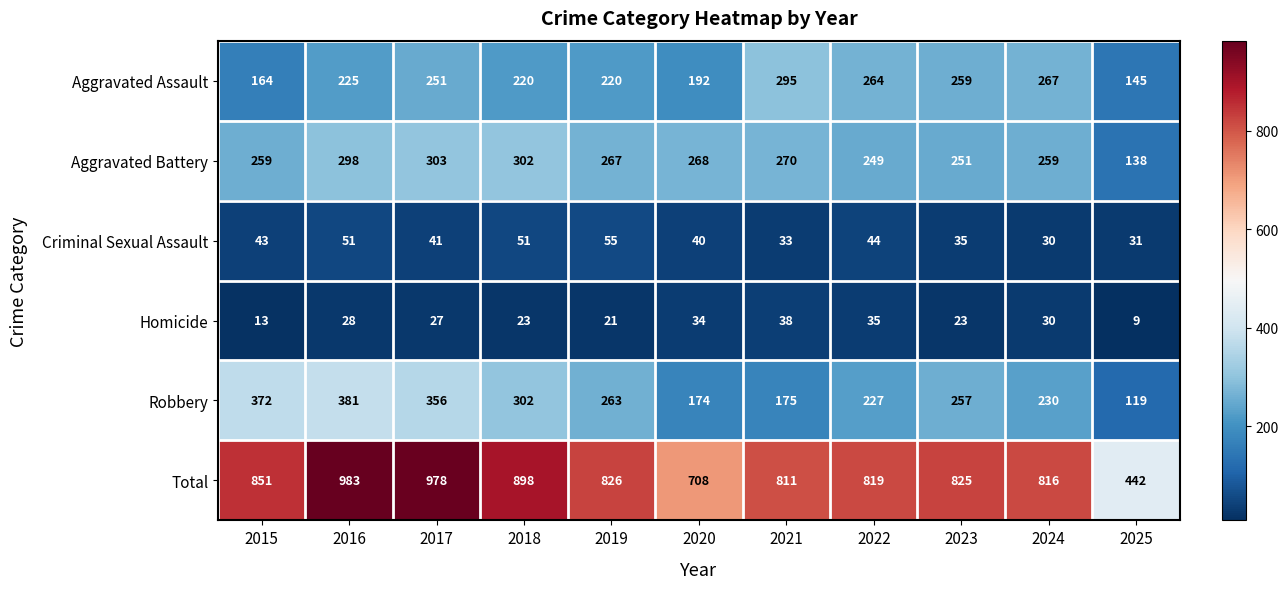

What is the total value across all series at 2025?

884